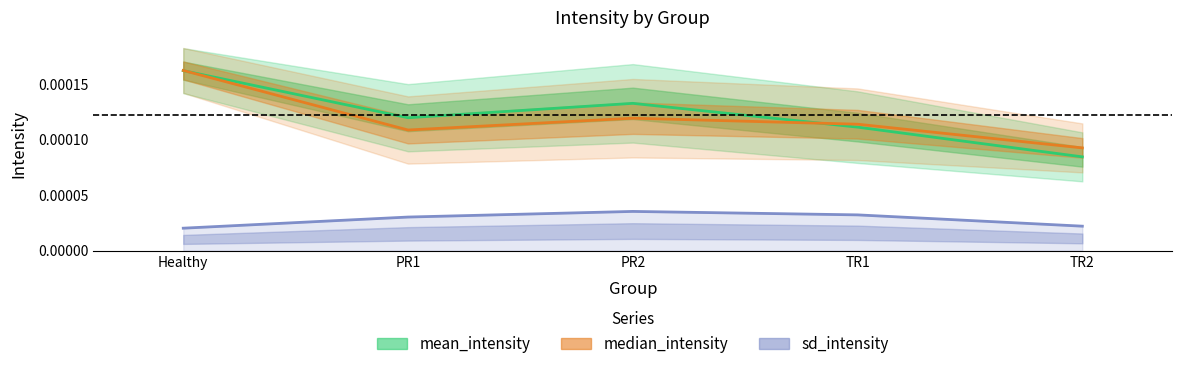

Does the chart display data point markers on the line(s)?

No